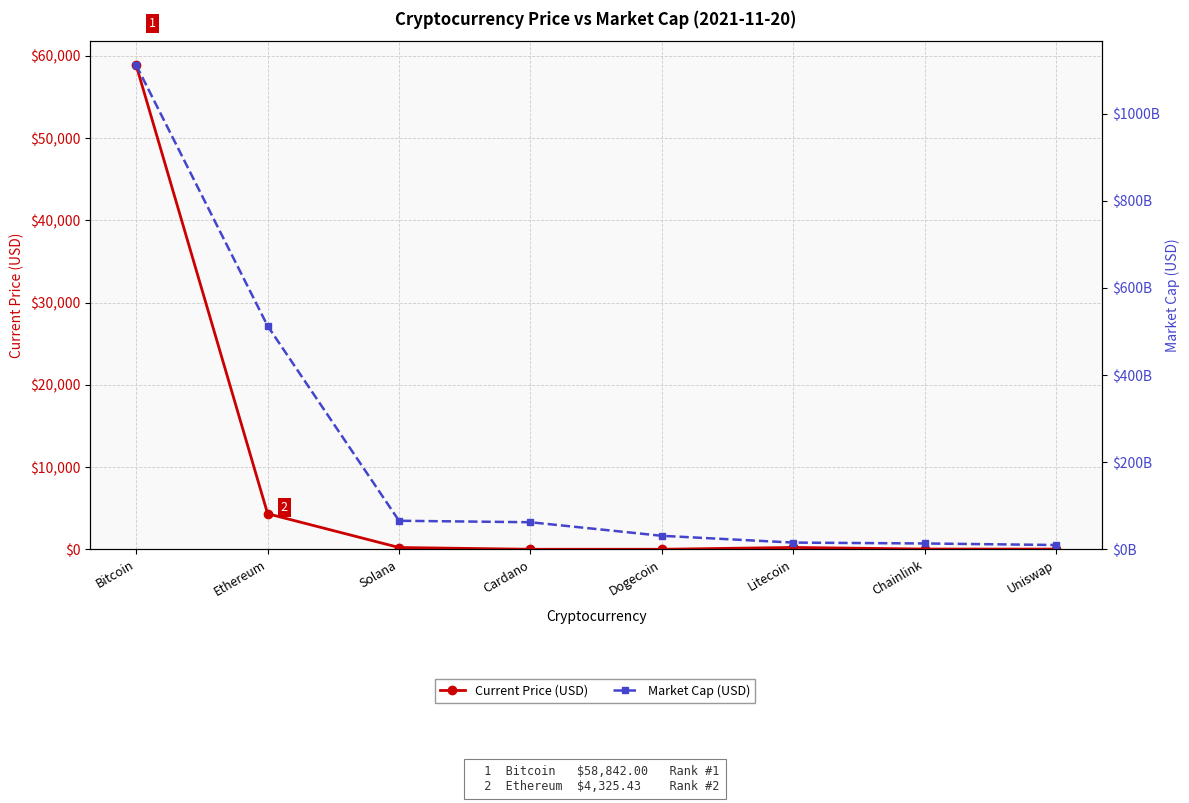

Between Litecoin and Uniswap, which series saw the biggest shift?

Market Cap (USD)